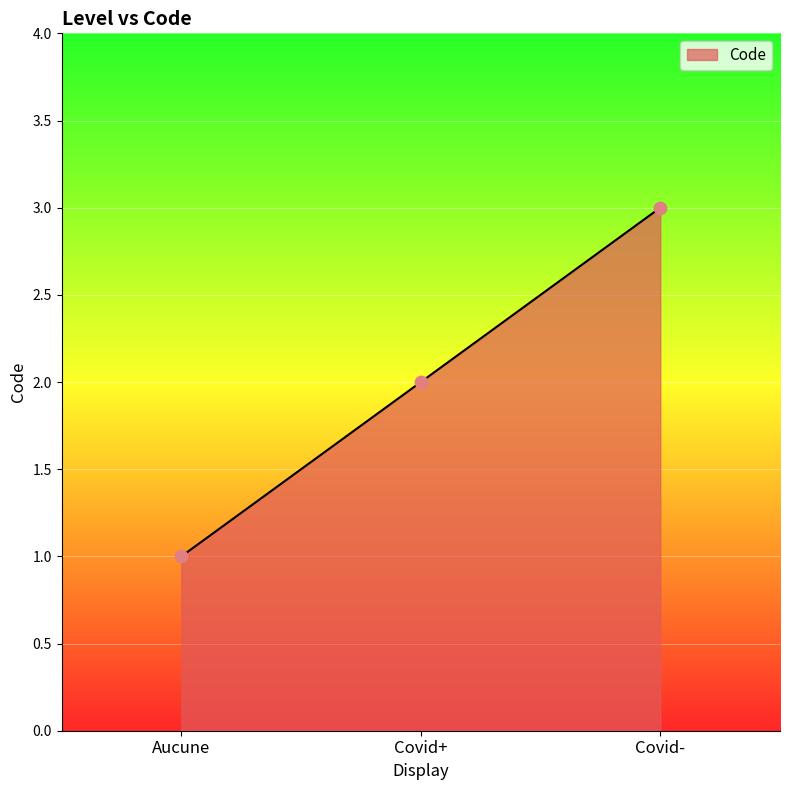

Which has a higher value, Covid+ or Covid-?

Covid-